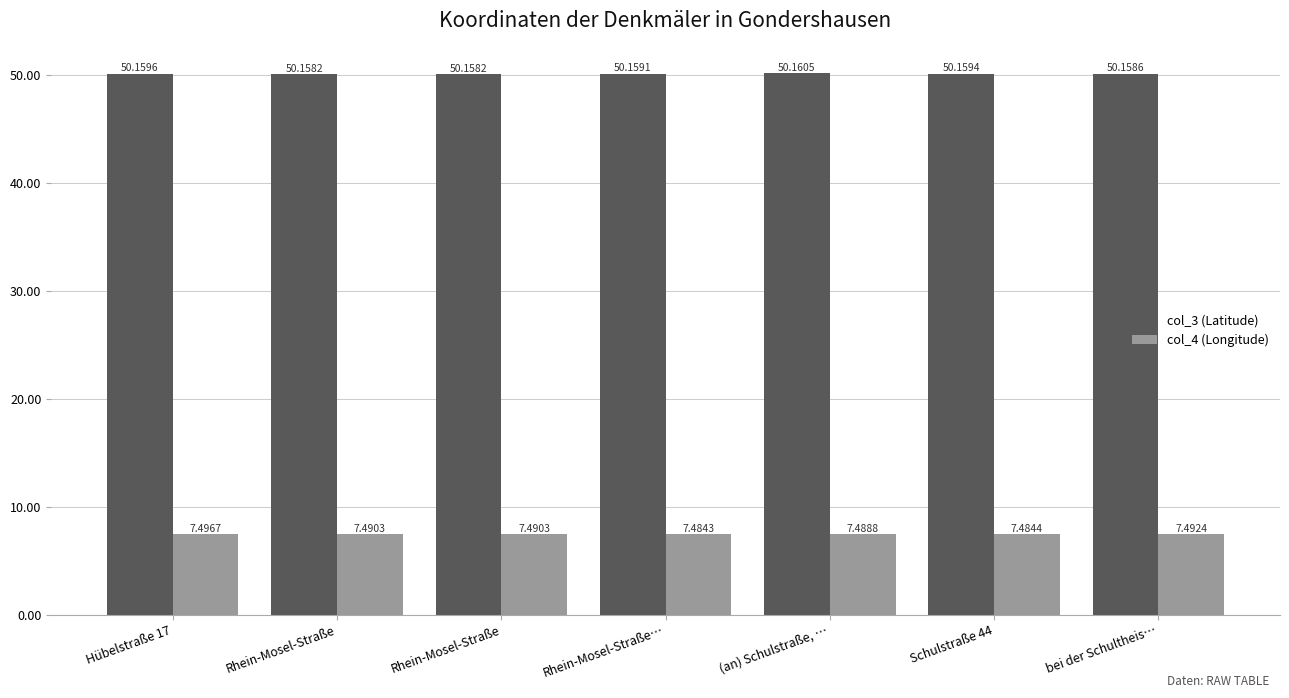

Is it true that col_4 (Longitude) equals 5.0 at (an) Schulstraße, …?

False